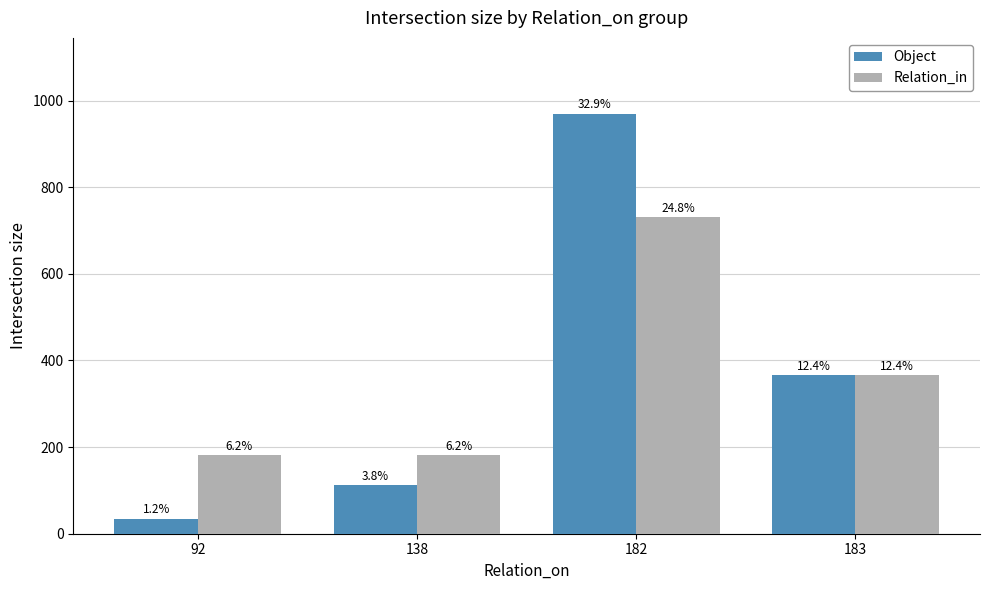

Rank the series by their average value, from highest to lowest.

Object, Relation_in